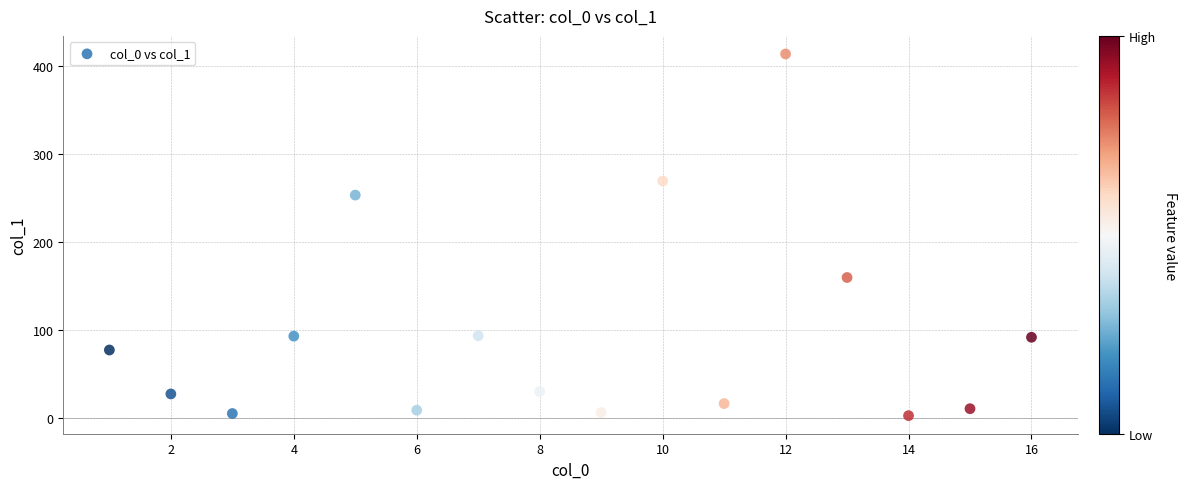

What is the range of X values (max minus min)?

15.0